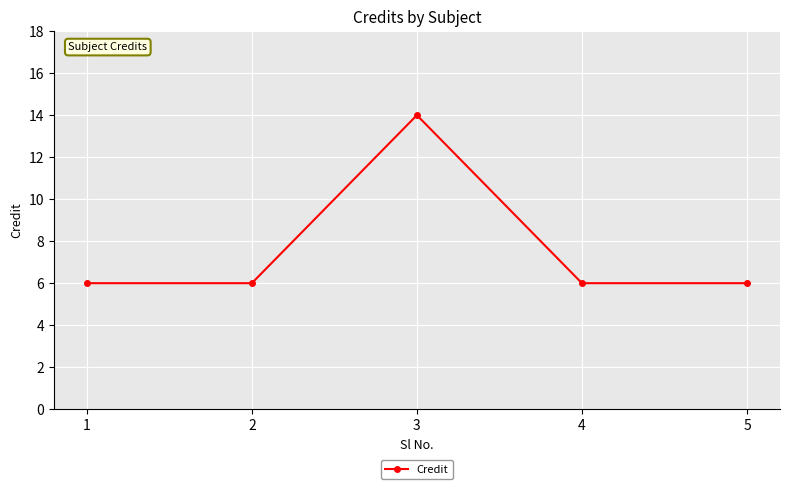

What is the difference between the maximum and minimum values?

8